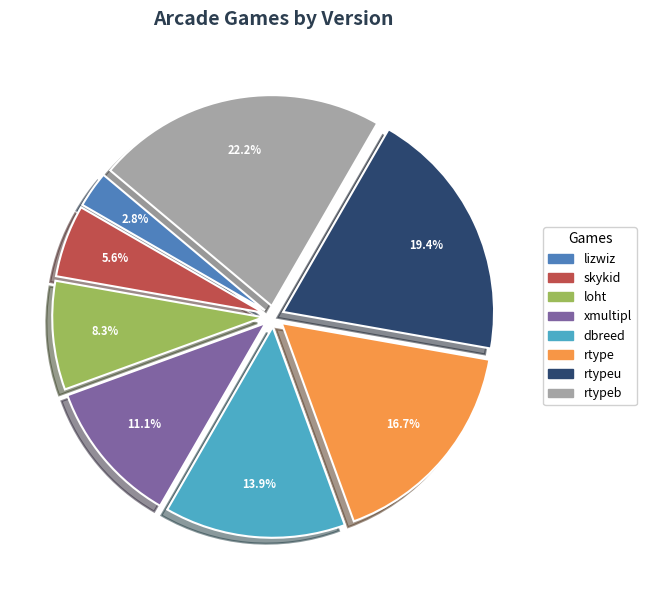

Is there a majority slice in this chart?

No